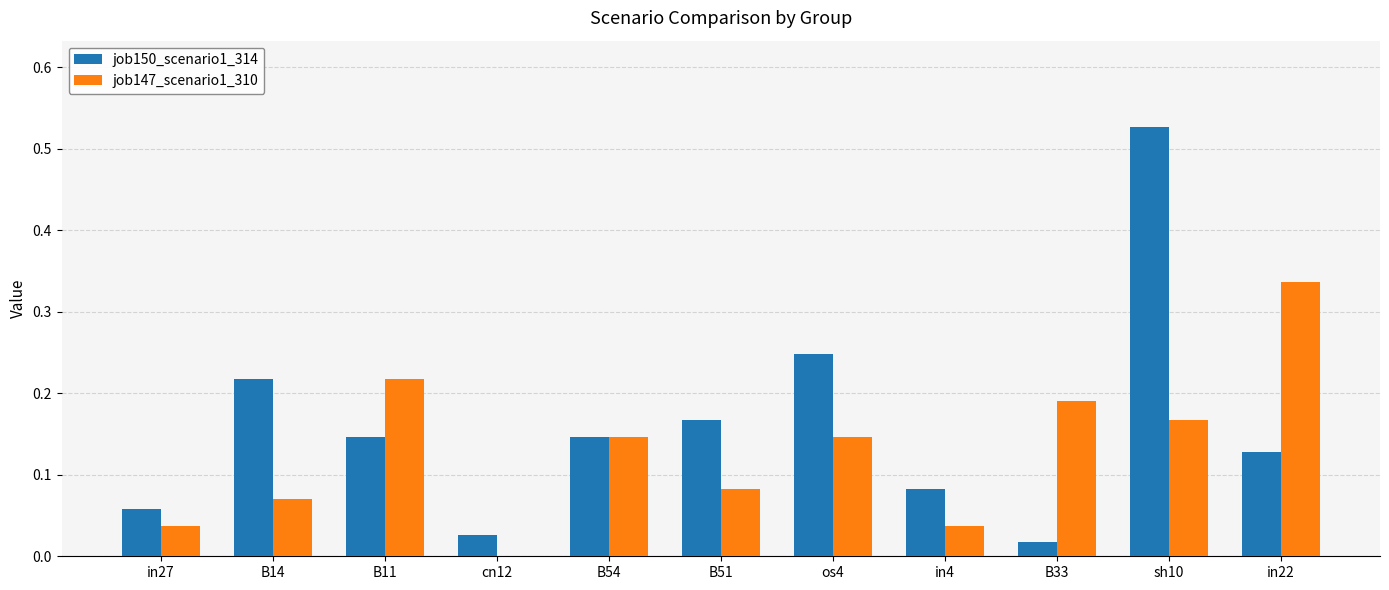

Which series has the largest range (max minus min)?

job150_scenario1_314